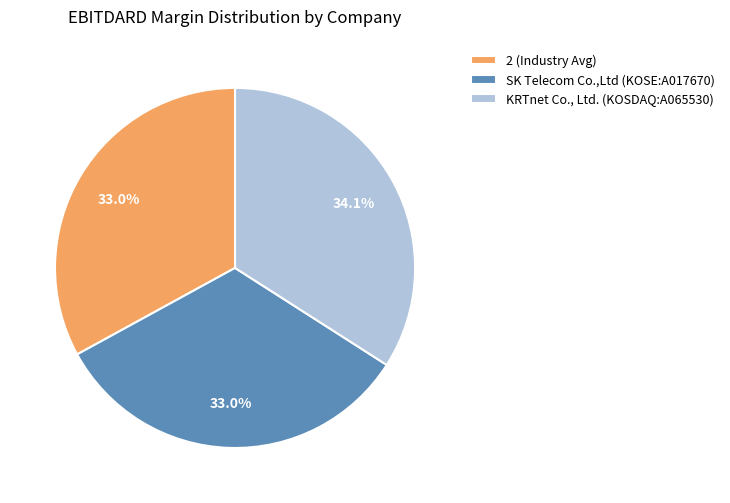

Do SK Telecom Co.,Ltd (KOSE:A017670) and 2 (Industry Avg) together represent more than half of the pie?

Yes